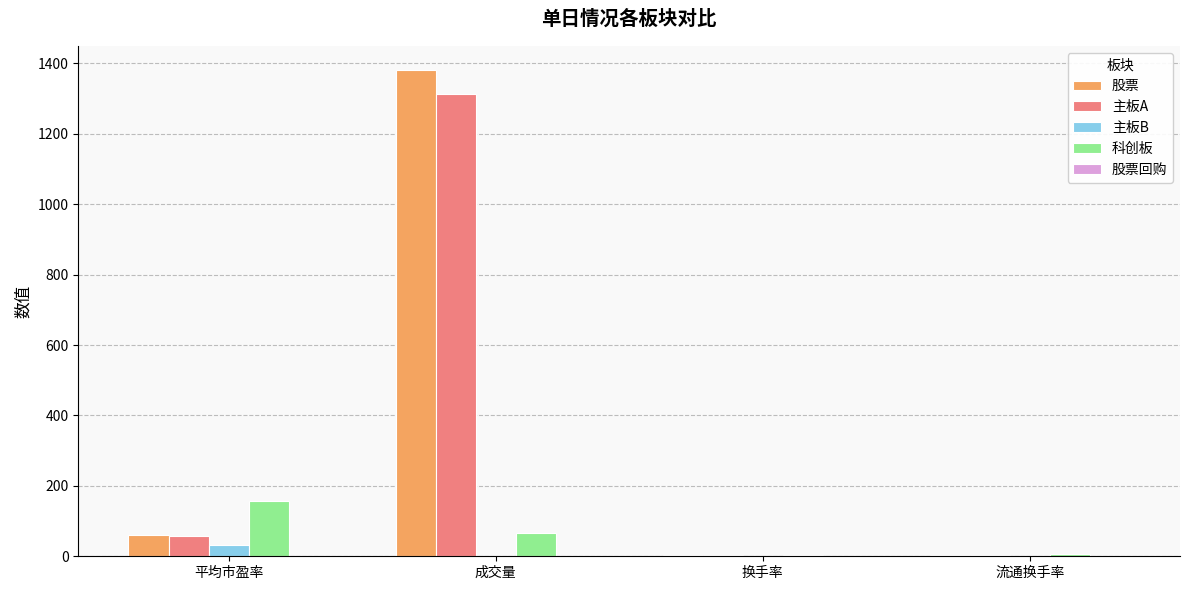

Where is 主板A nearest to the value 657?

平均市盈率